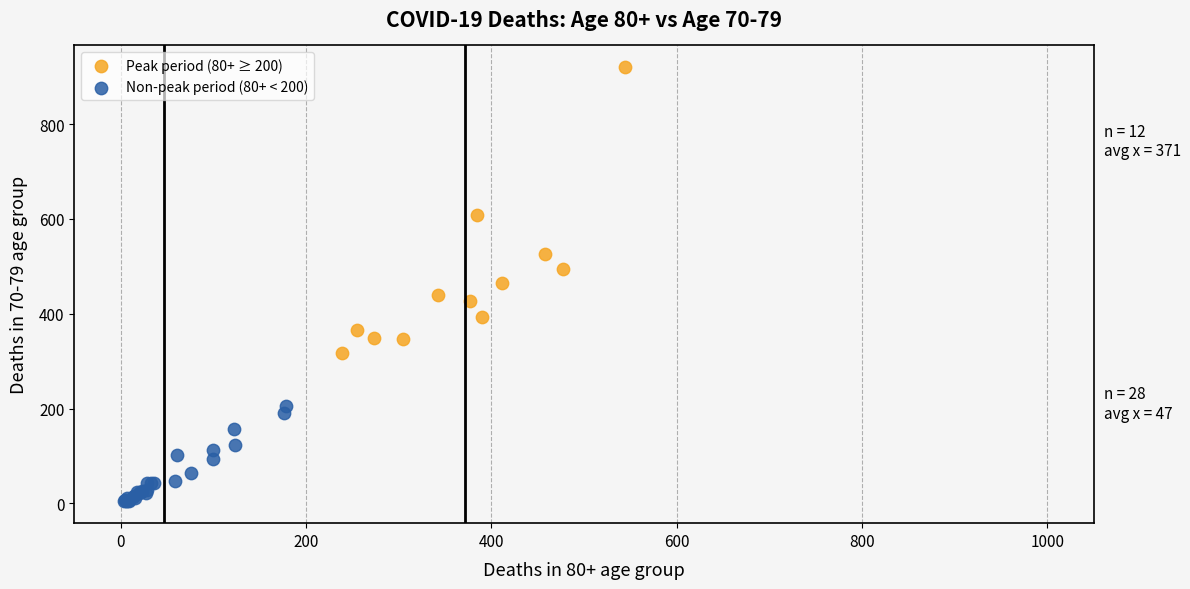

Which series reaches the maximum Y coordinate?

Peak period (80+ ≥ 200)